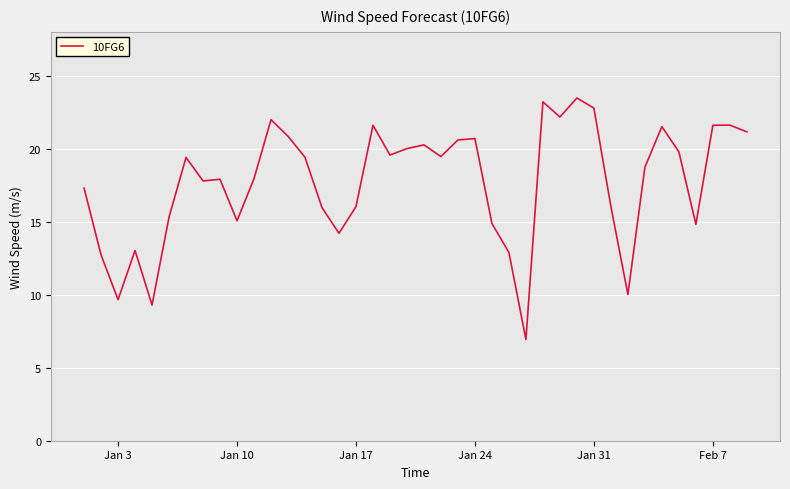

What is the smallest value displayed?

6.9